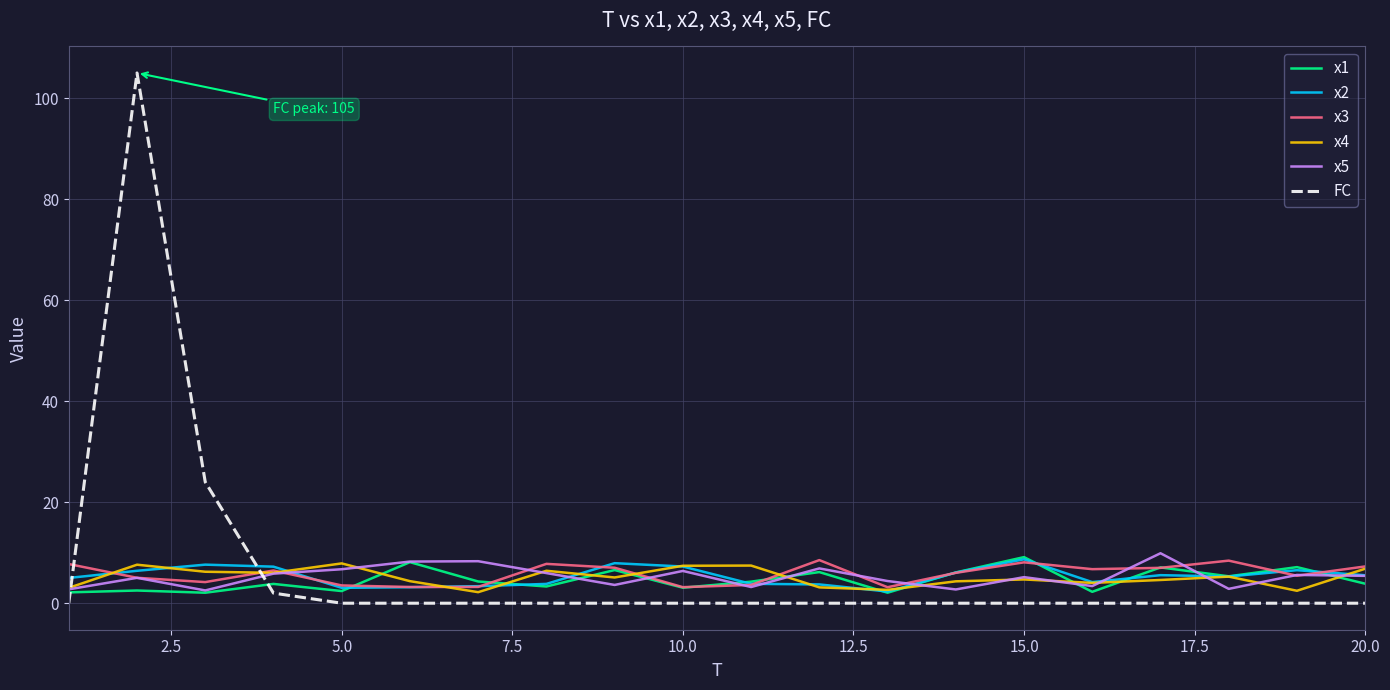

True or false: x2 and FC intersect in this chart.

True